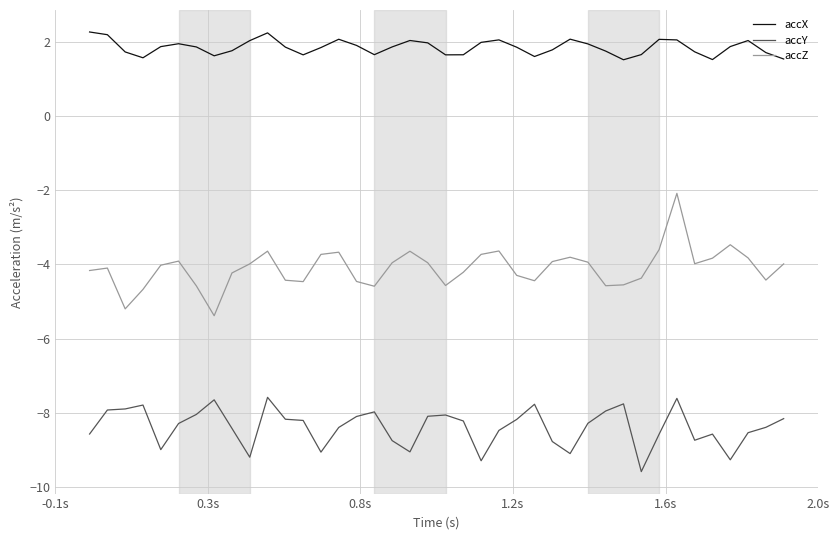

What is the difference between the second highest and second lowest values in the accZ series?

1.7